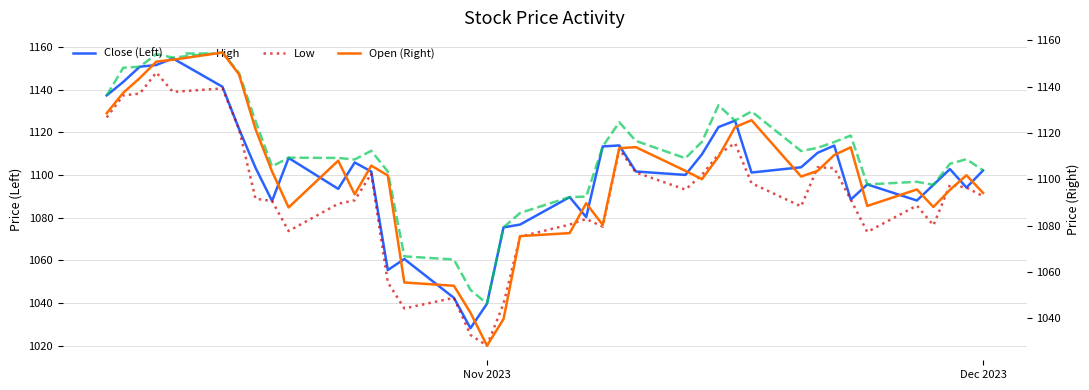

Which series has the widest spread of values?

Low